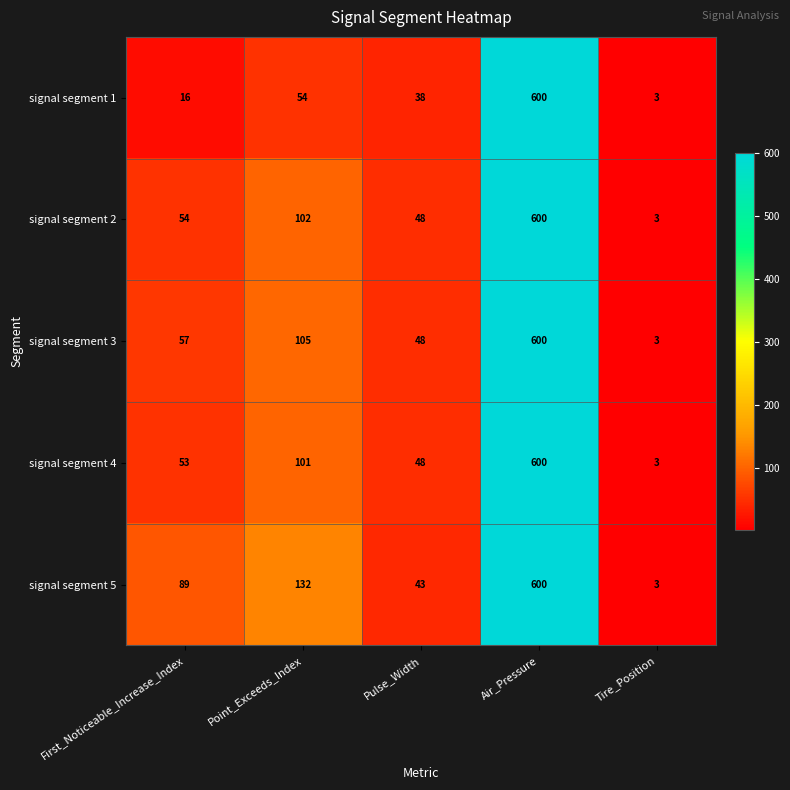

What value does the signal segment 5 series have at First_Noticeable_Increase_Index, to the nearest 100?

100